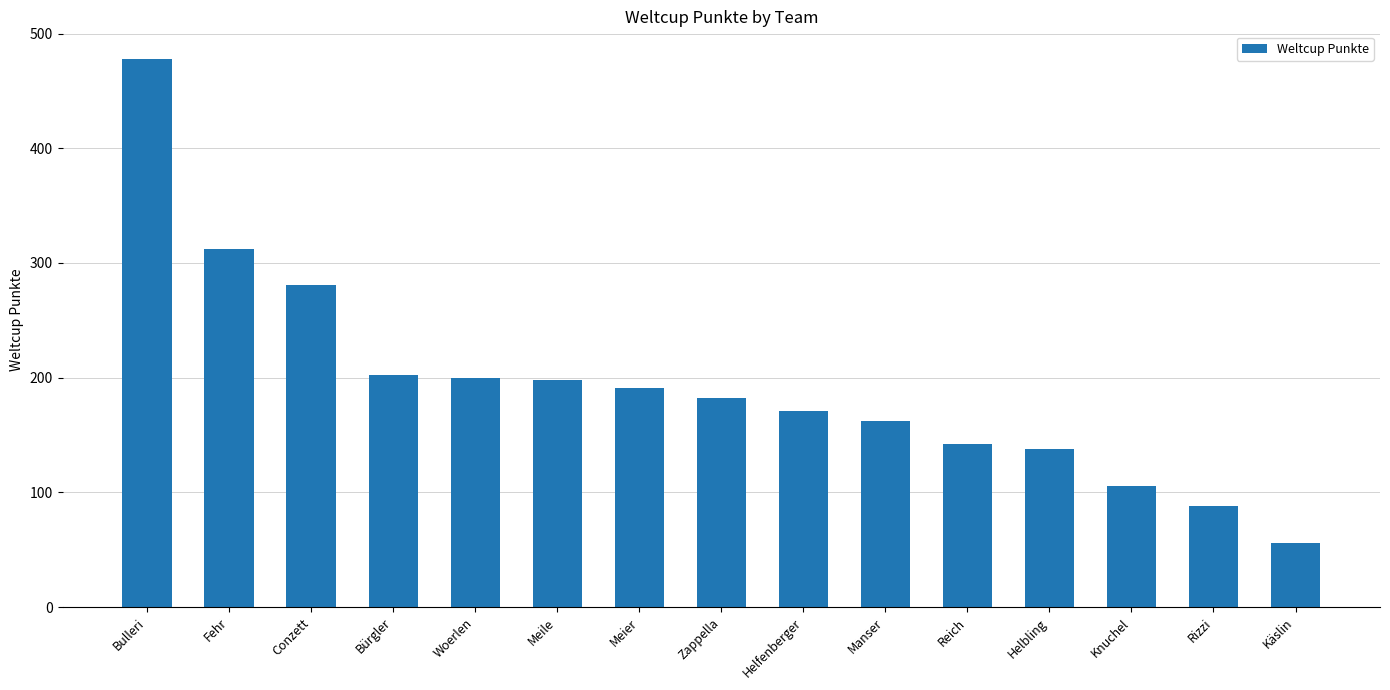

The value at Knuchel is 144. True or false?

False